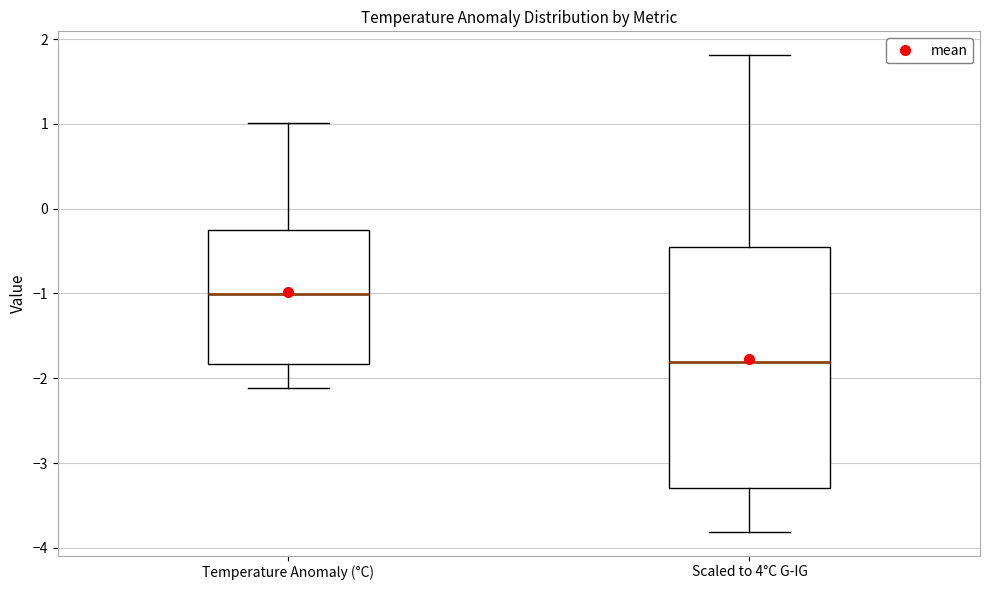

Which box is the tallest, from its lower edge to its upper edge?

Scaled to 4°C G-IG